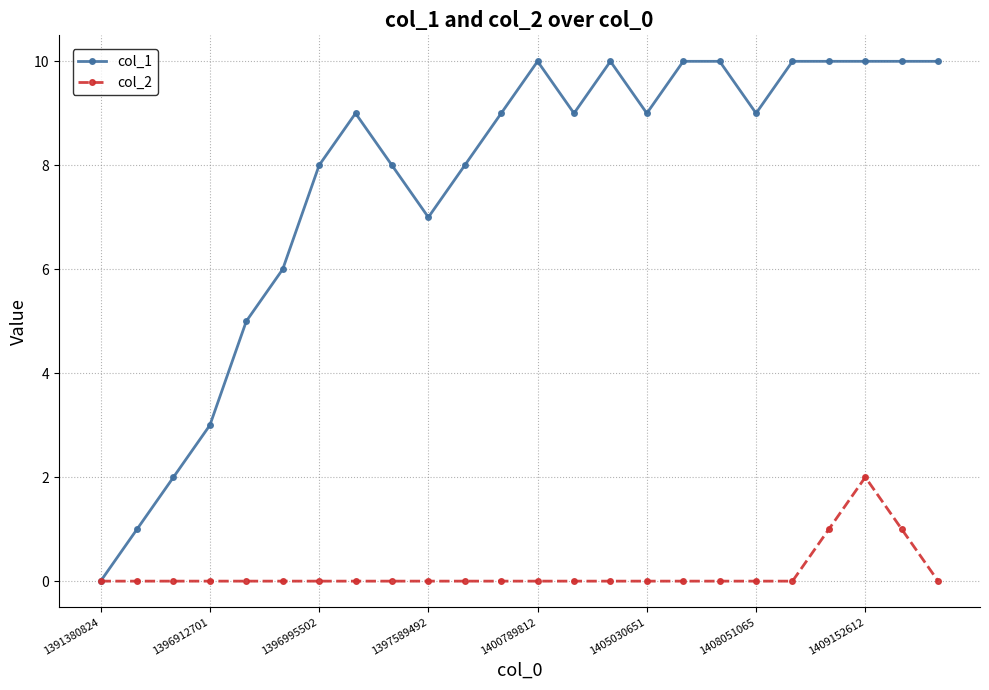

List the series in order of their peak value, highest first.

col_1, col_2